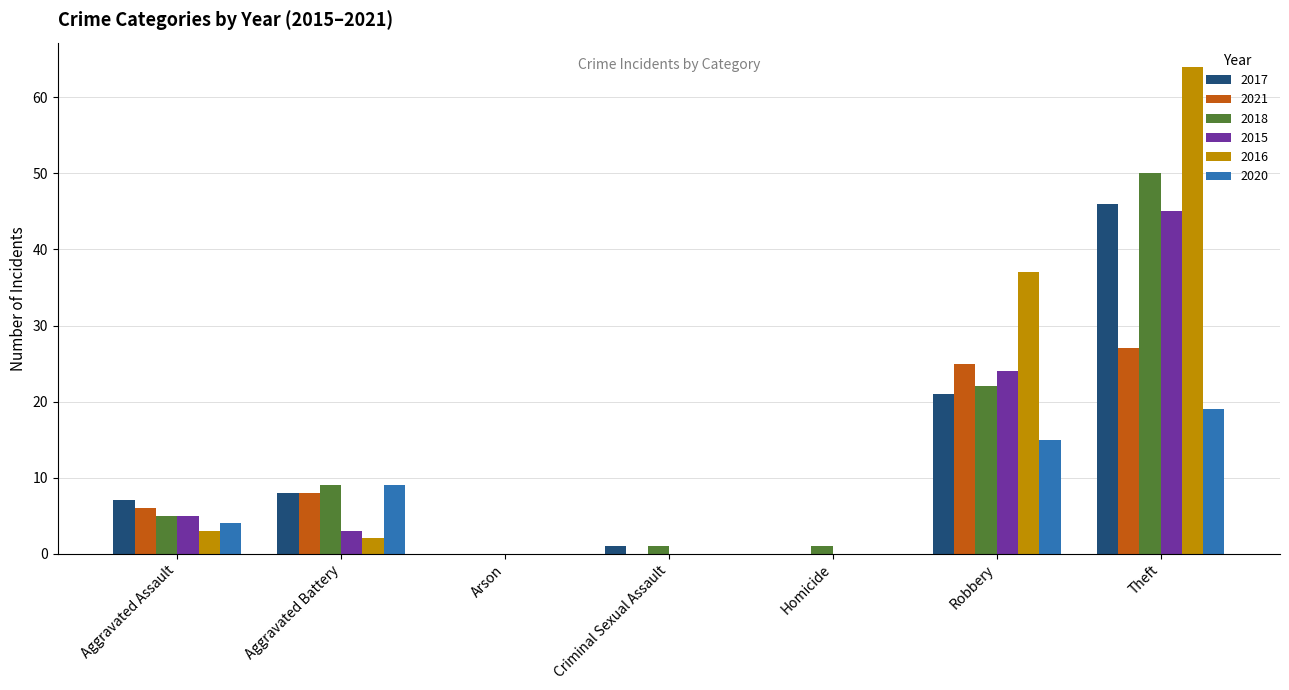

Where is 2021 nearest to the value 13?

Aggravated Battery